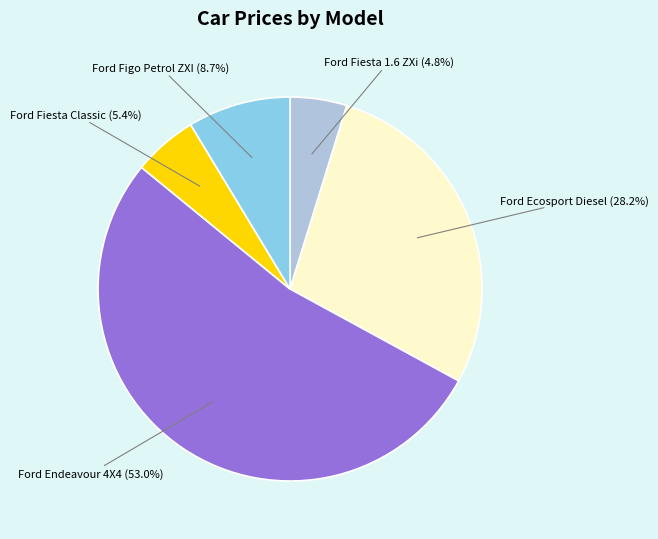

What is the smallest slice in the pie chart?

Ford Fiesta 1.6 ZXi